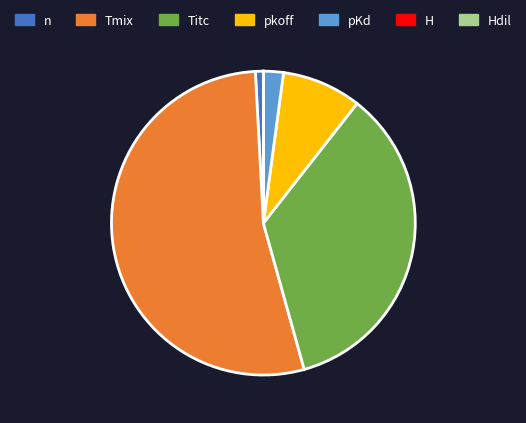

True or false: n accounts for 11% of the total.

False